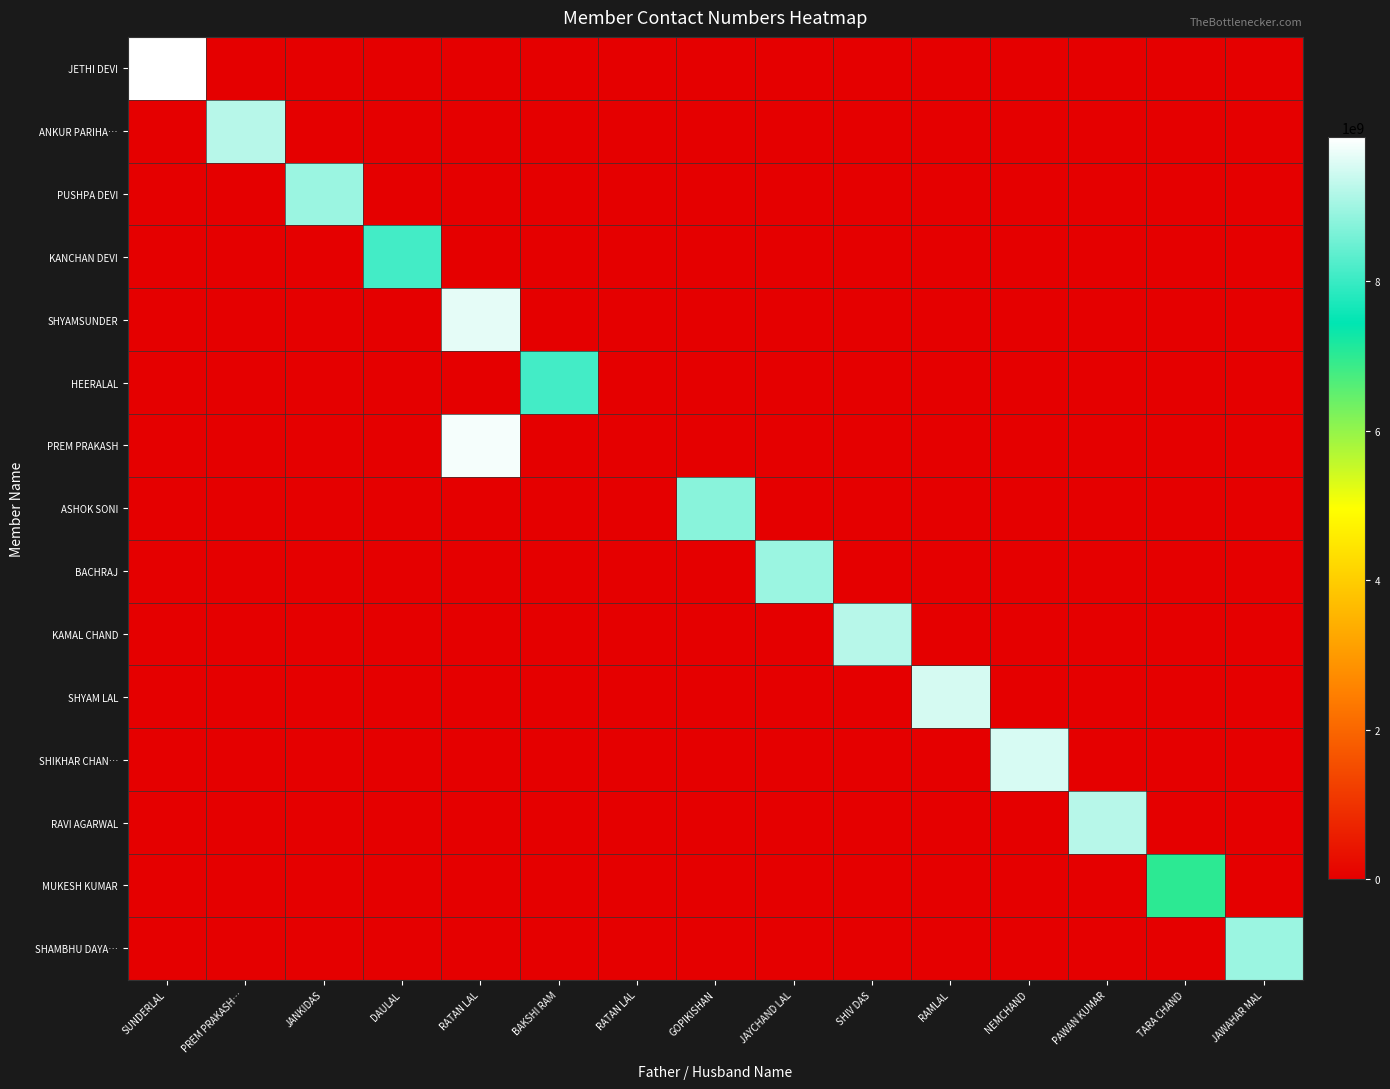

At which category does the chart reach its peak across all series?

SUNDERLAL